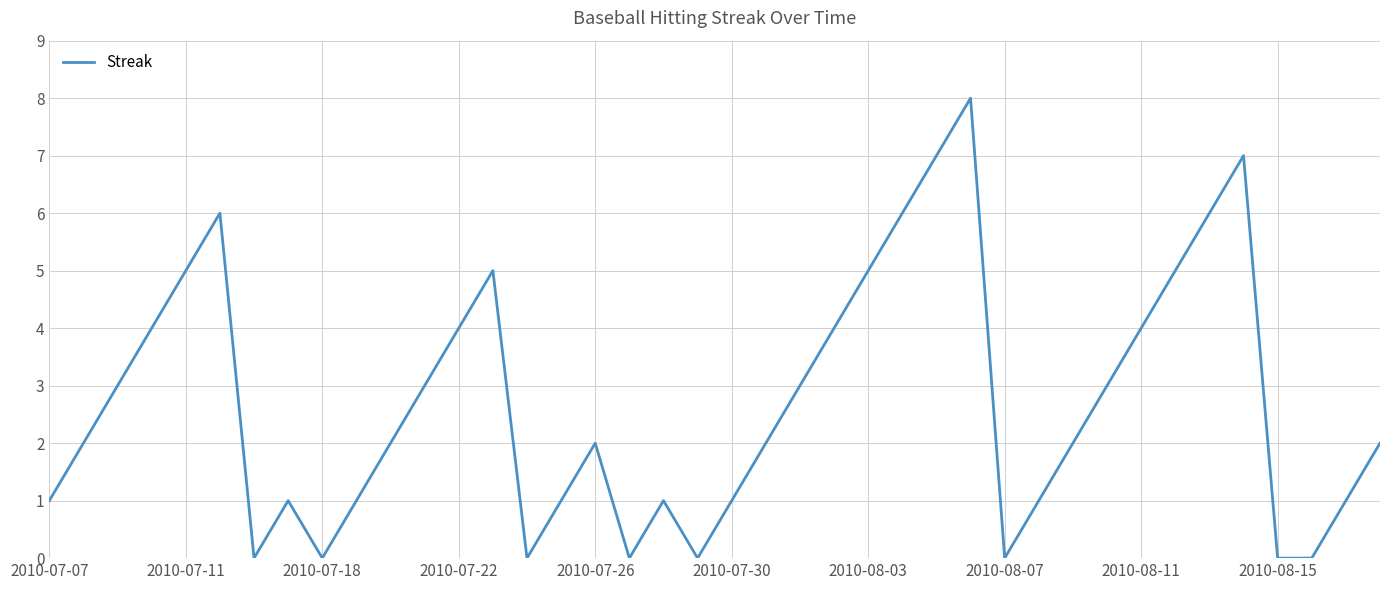

What is the greatest value displayed?

8